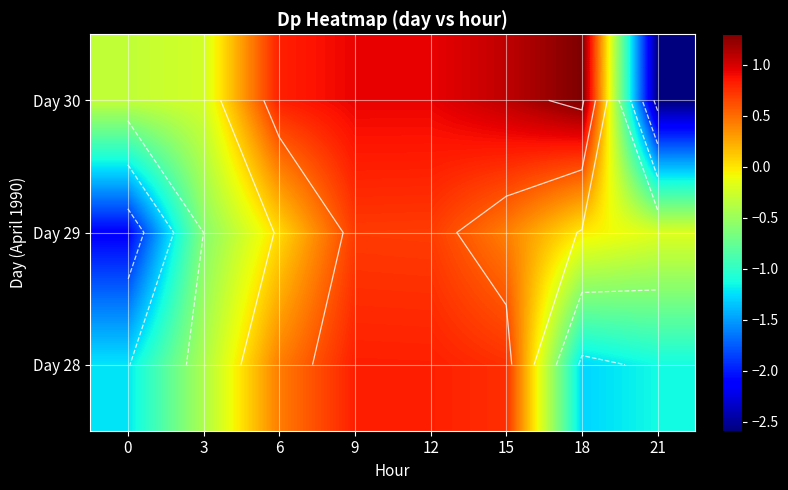

Where is Day 28 nearest to the value 0?

3